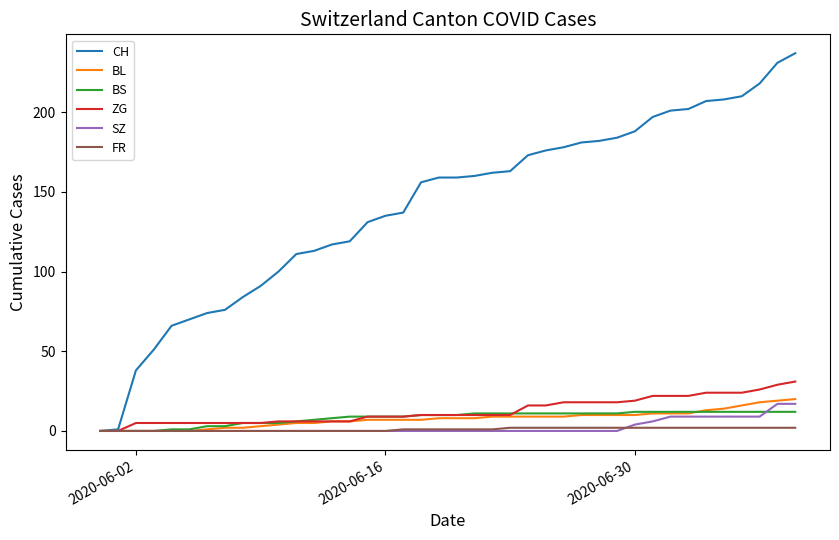

What is the greatest value displayed?

237